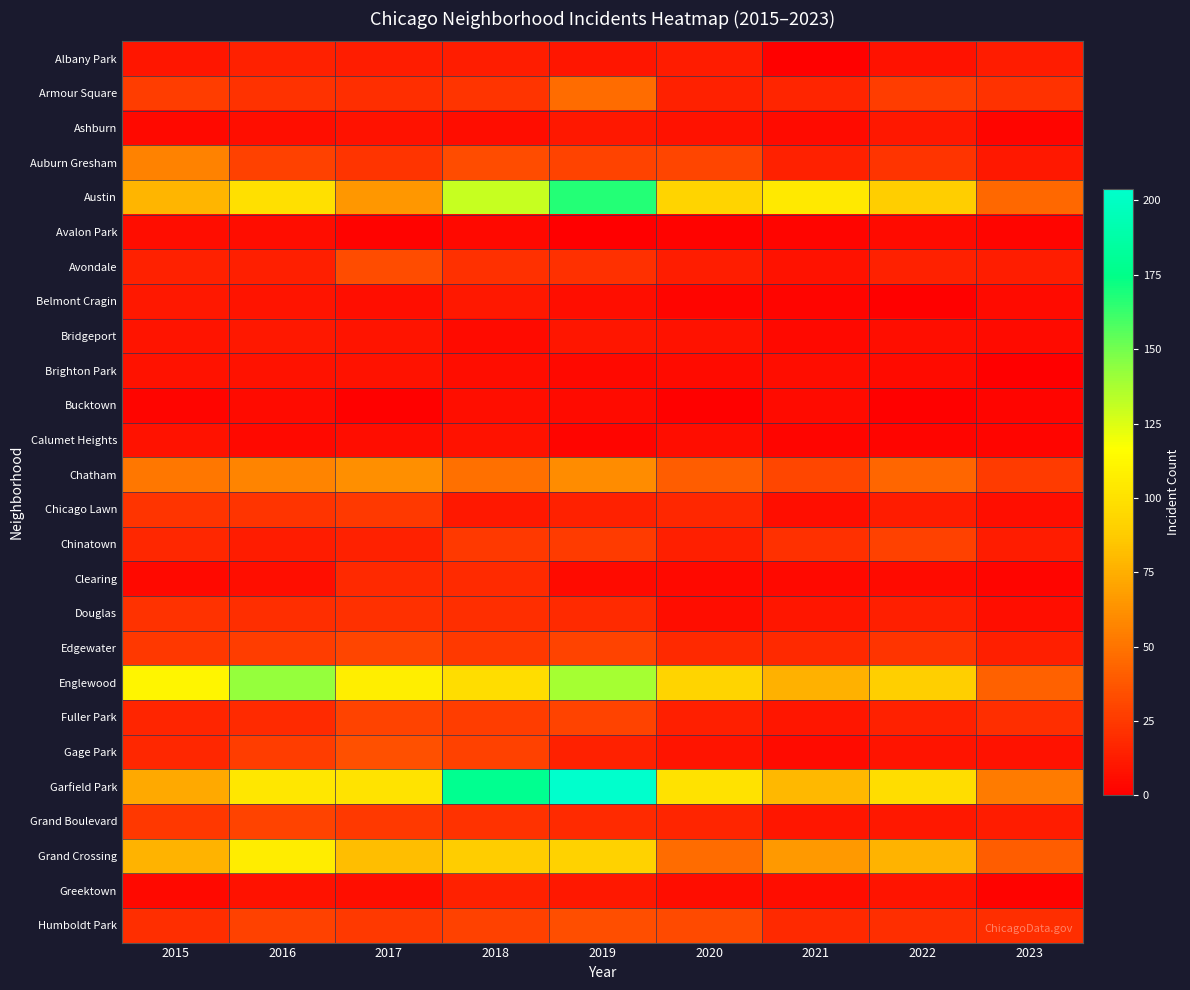

At how many categories does at least one series exceed 34?

9